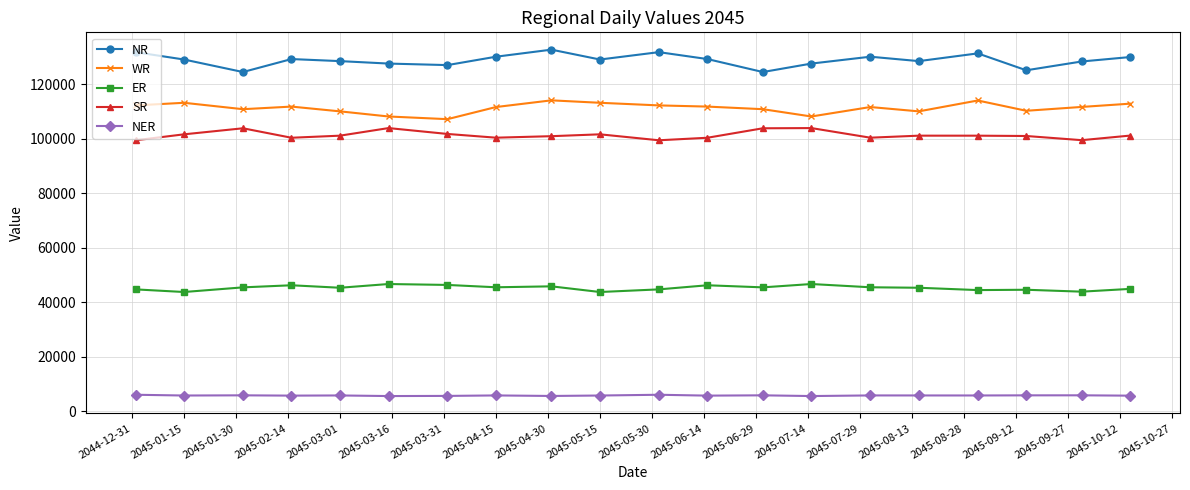

True or false: WR has more than 1 points higher than both neighbors.

True